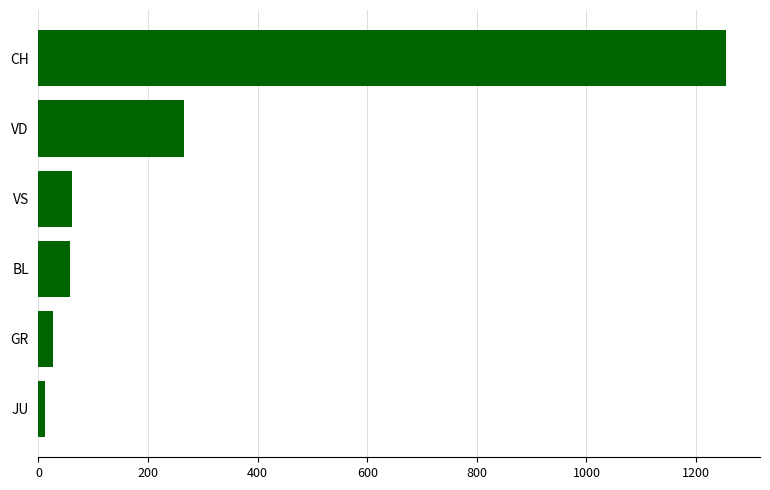

Where is the data nearest to the value 632?

VD